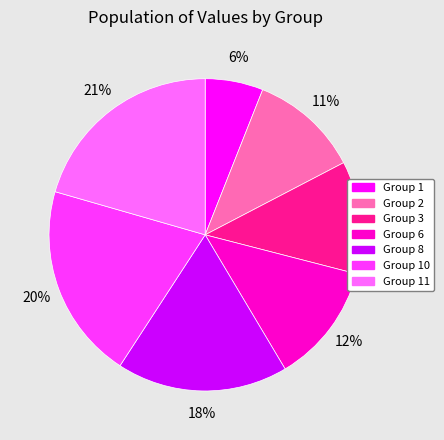

What is the smallest slice in the pie chart?

Group 1